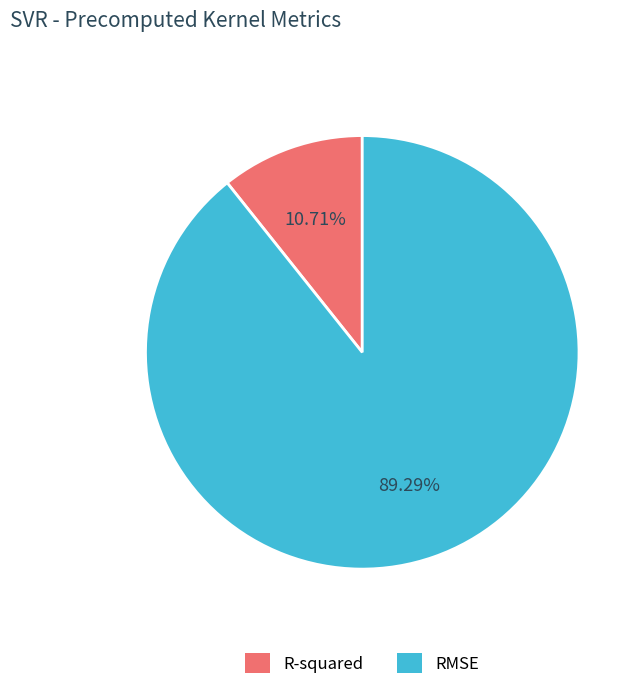

Which category has the smallest portion of the pie?

R-squared